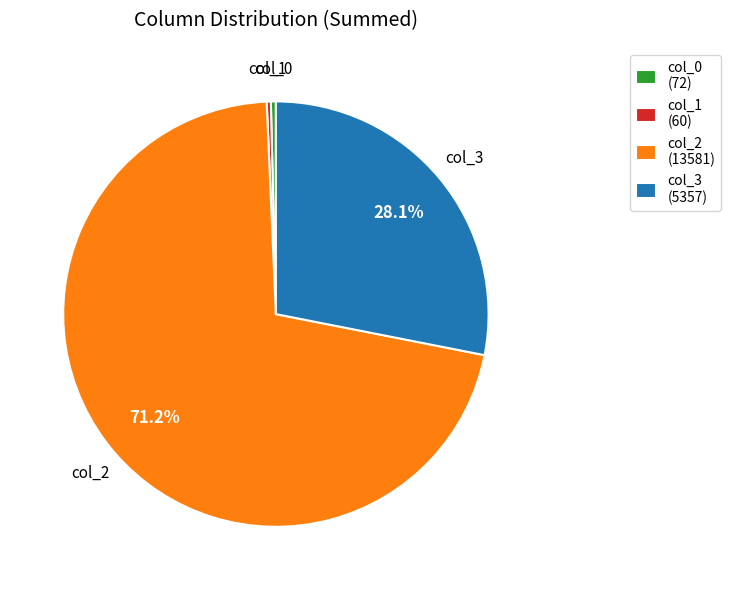

What portion of the pie excludes col_2 (13581)?

28.8%